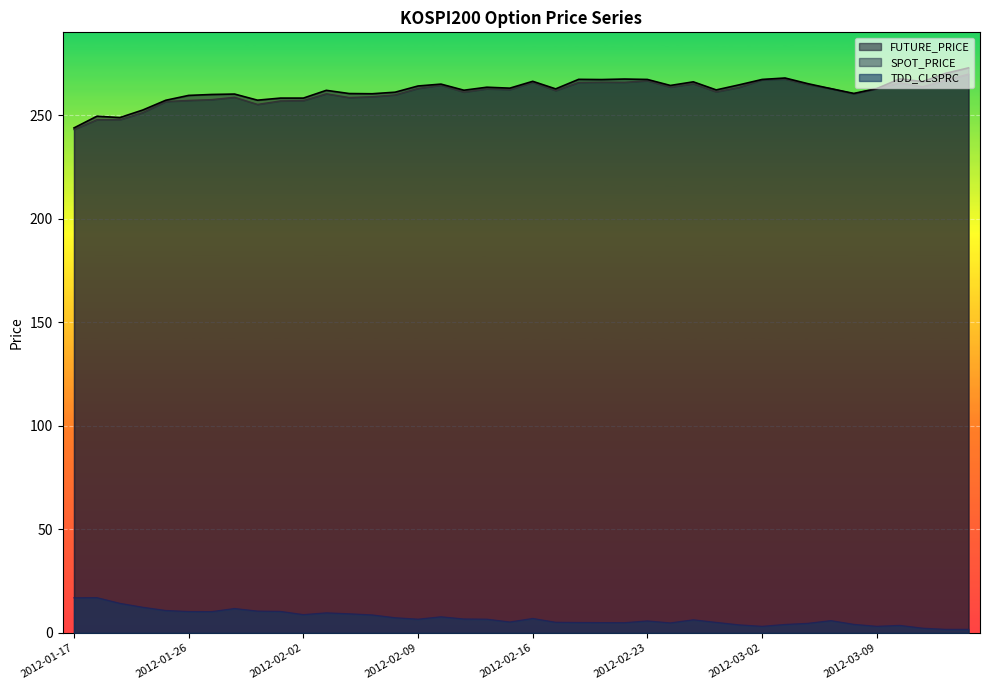

What is the minimum value shown in the chart?

1.7